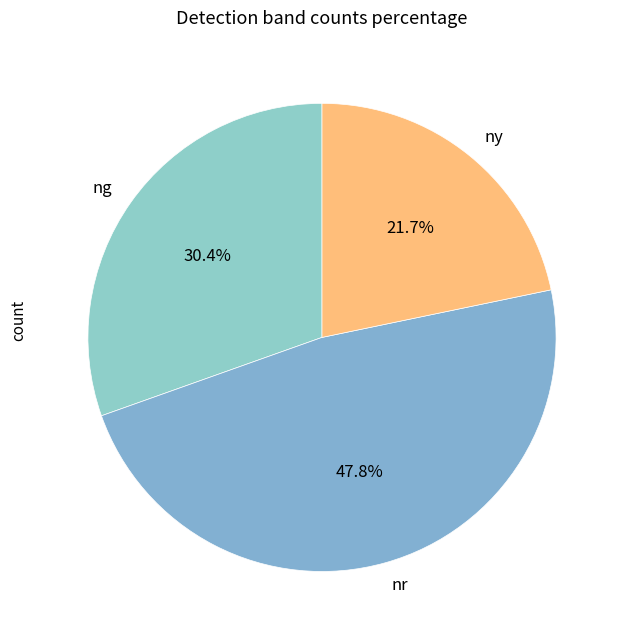

To the nearest percent, what percentage of the pie is ny?

22%